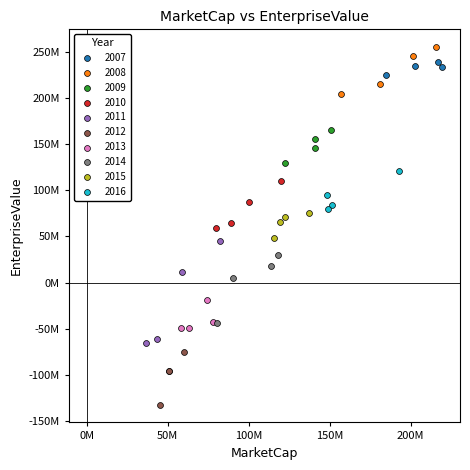

What are all the series names shown in the legend?

2007, 2008, 2009, 2010, 2011, 2012, 2013, 2014, 2015, 2016